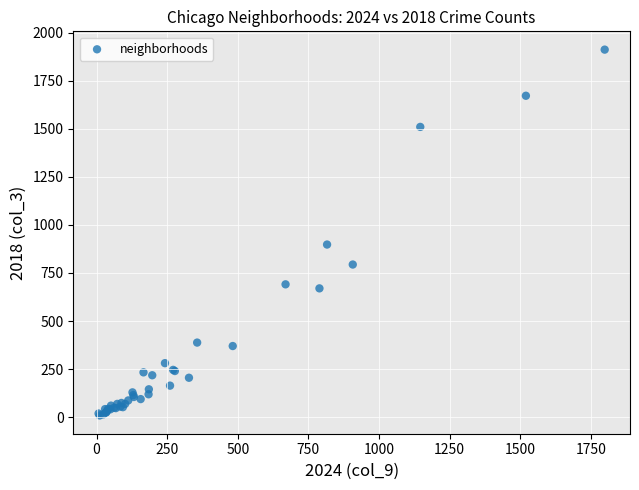

What Y value in the scatter plot is closest to 960?

898